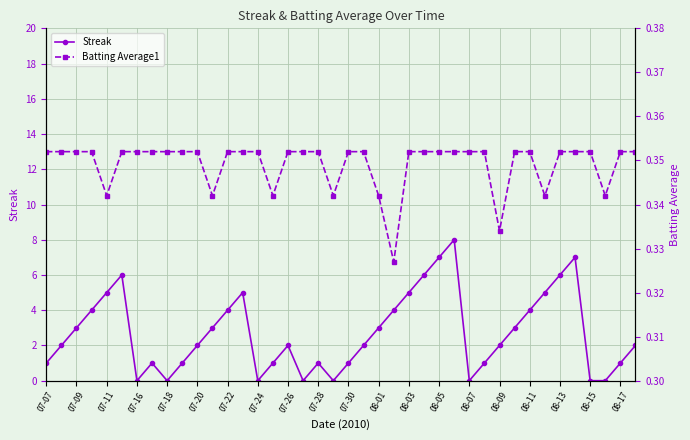

The Streak series shows 2 at 07-20. True or false?

True